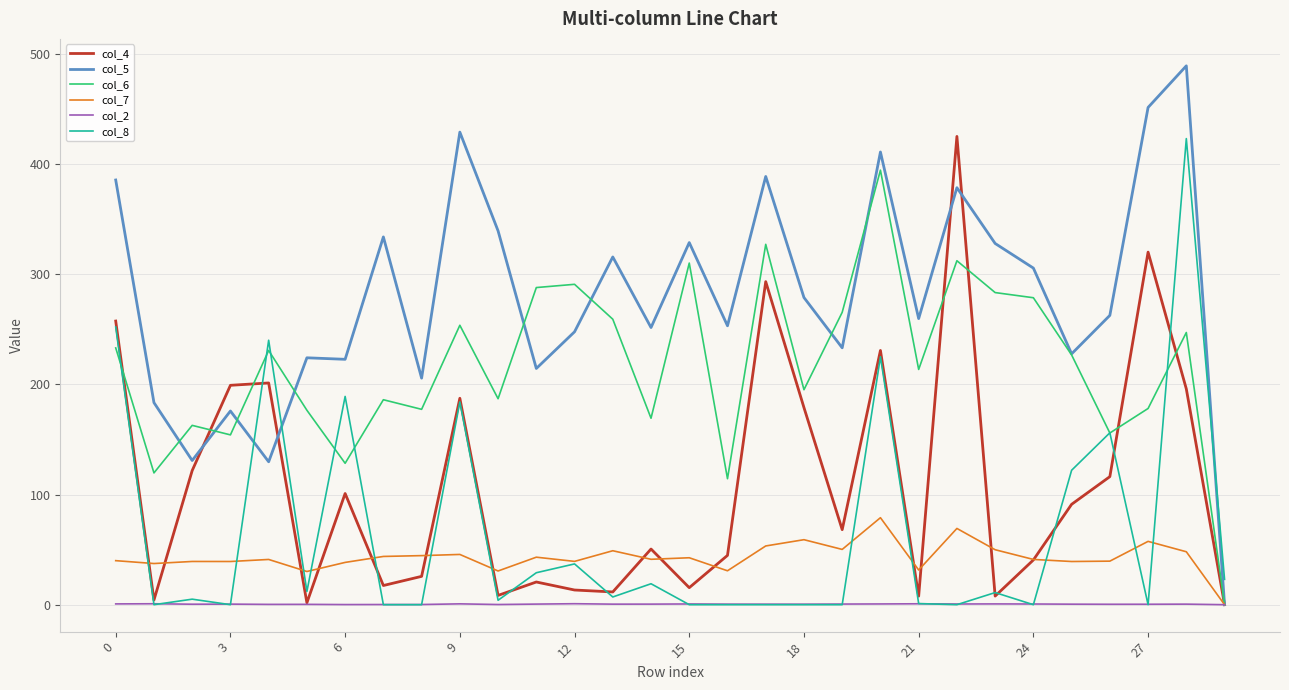

What is the highest value of the col_6 series?

394.3